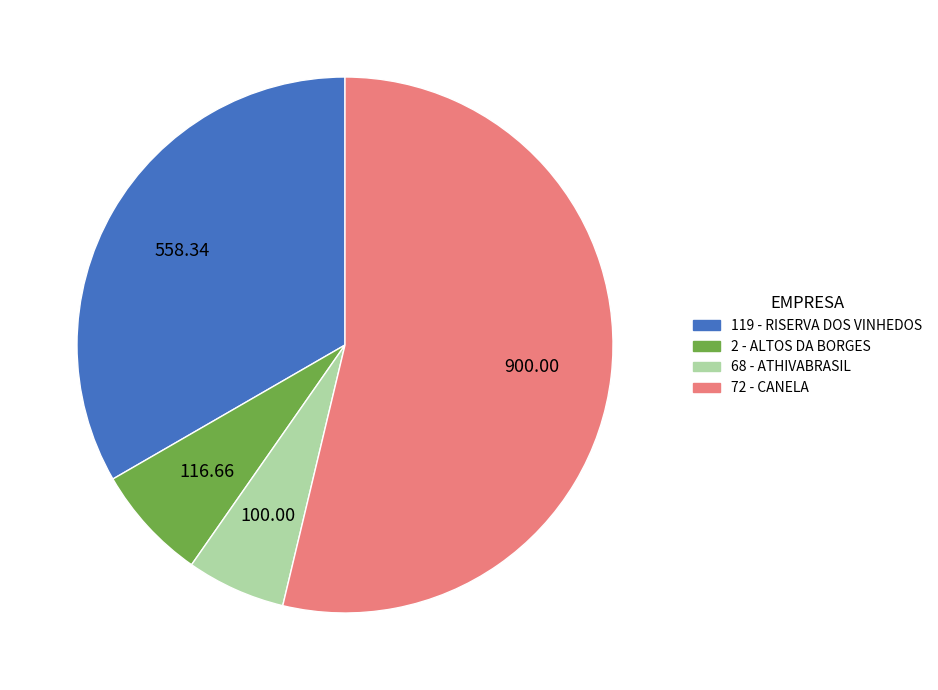

Which category accounts for the majority?

72 - CANELA